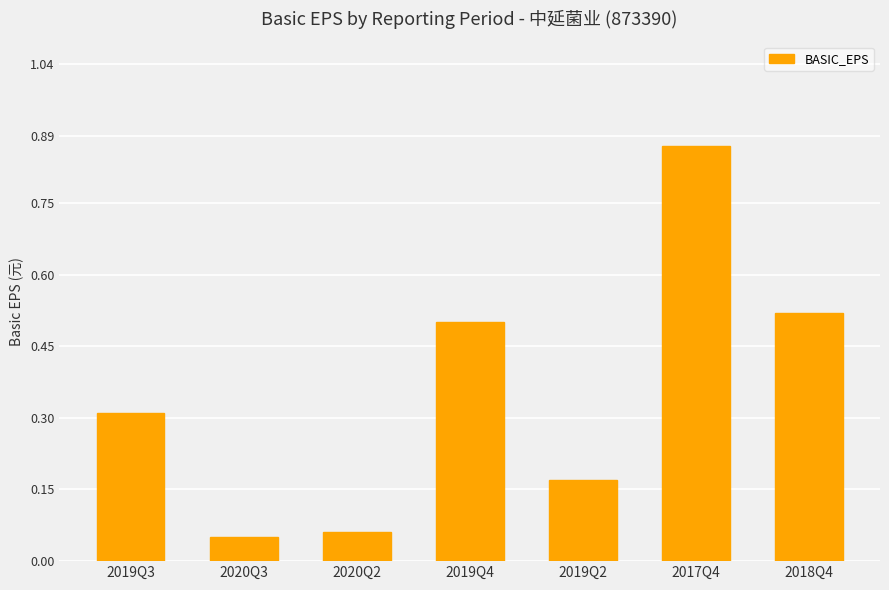

How many bars are there in total?

7